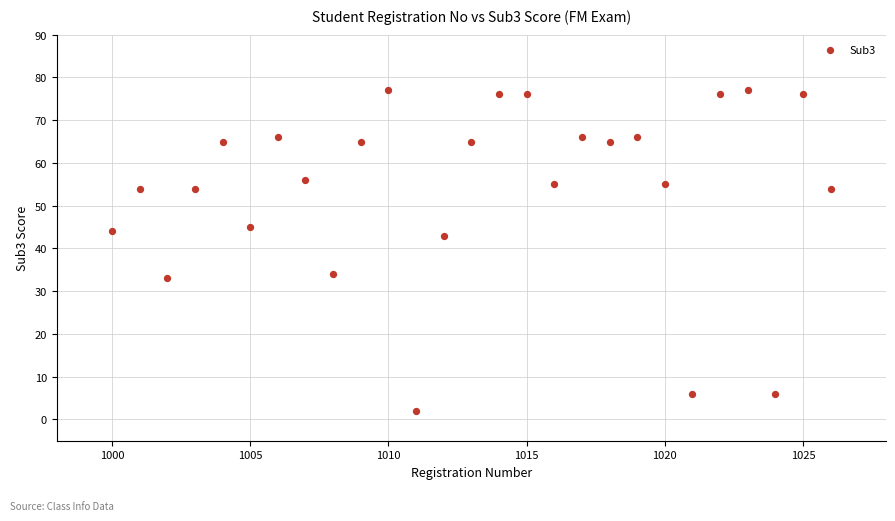

What Y value in the scatter plot is closest to 39?

43